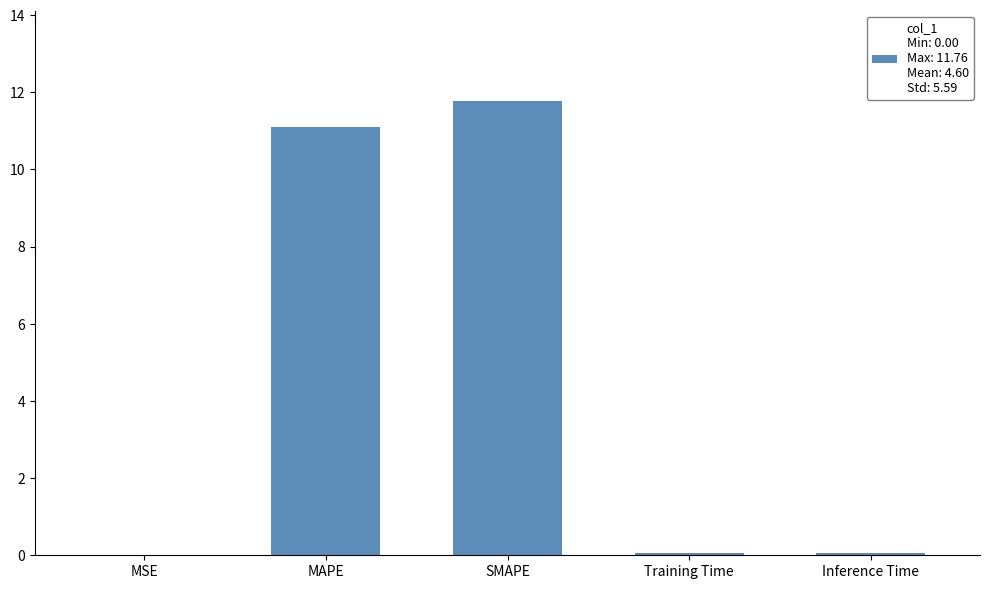

Which category has the highest value across all series?

SMAPE